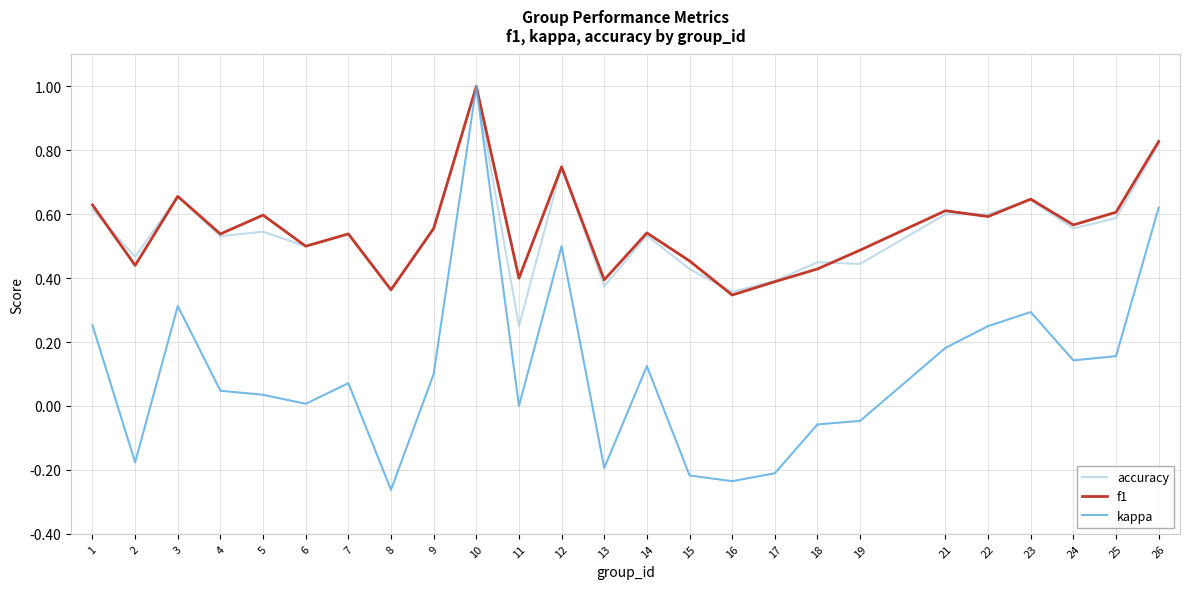

At which category is the sum across all series the highest?

10